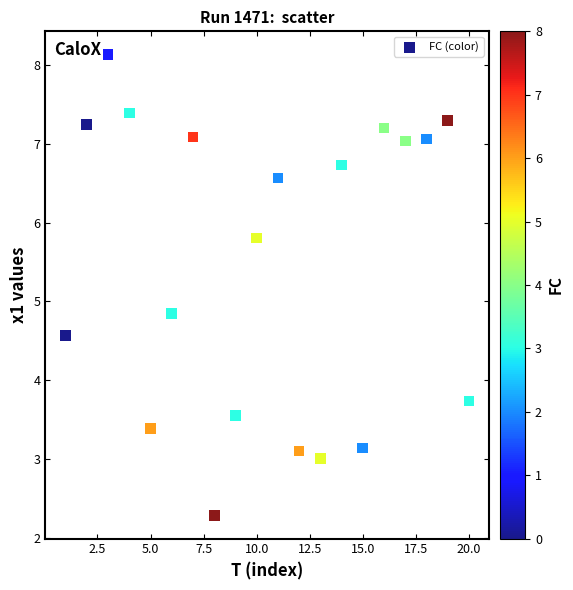

What Y value in the scatter plot is closest to 5?

4.8